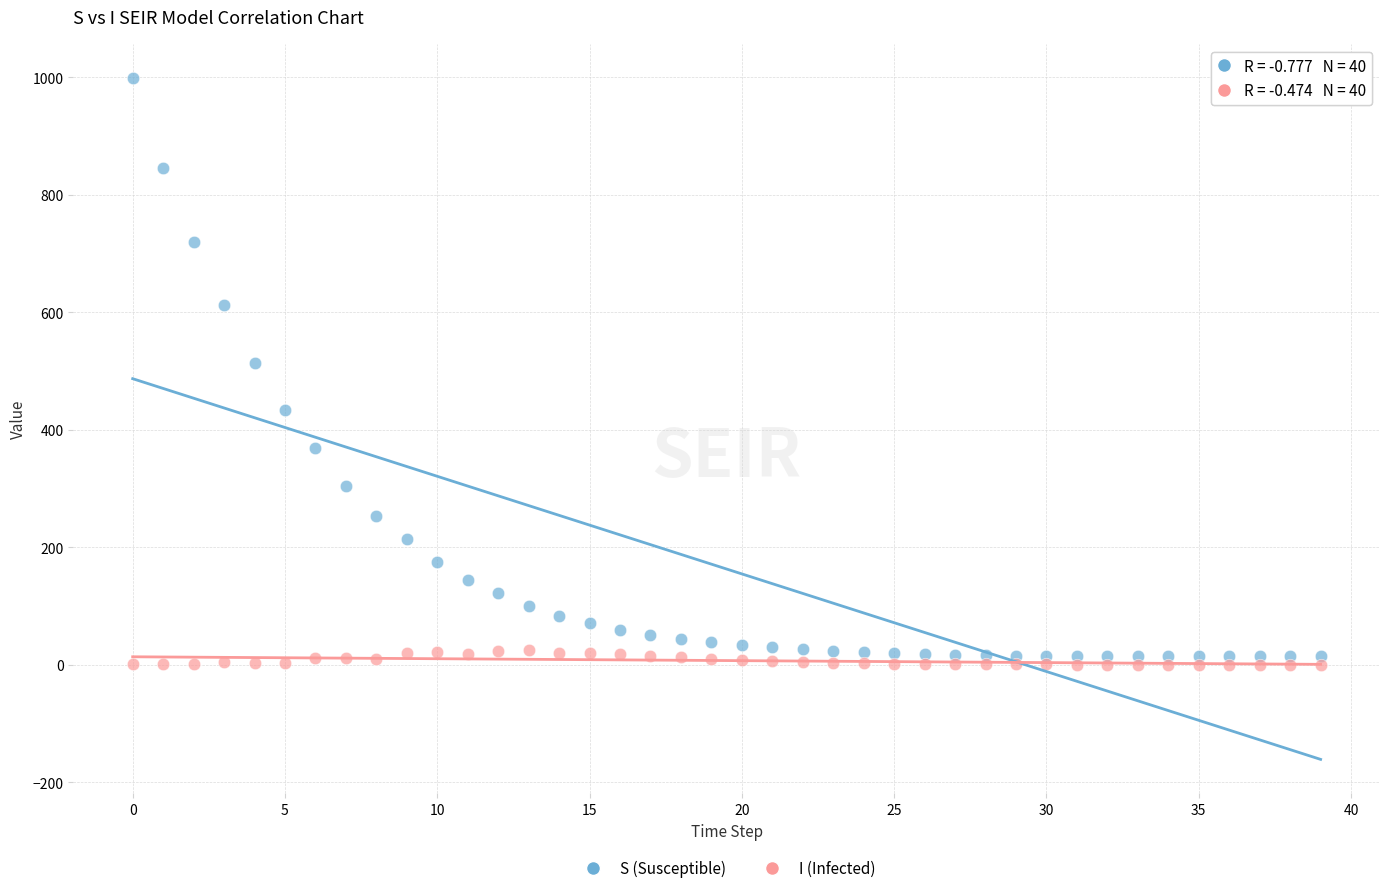

Which series contains the highest Y value?

S (Susceptible)